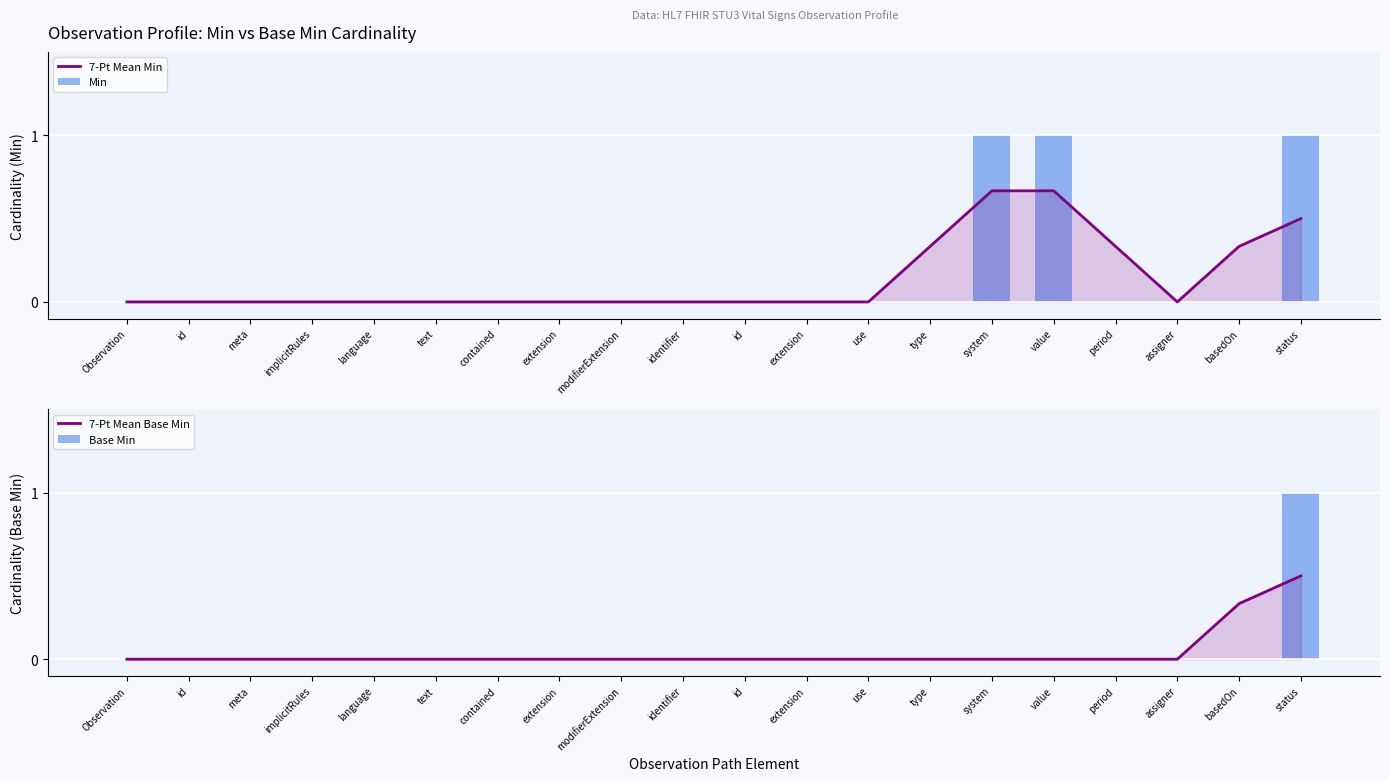

What is the difference between the maximum and minimum values in the 7-Pt Mean Base Min series?

0.5